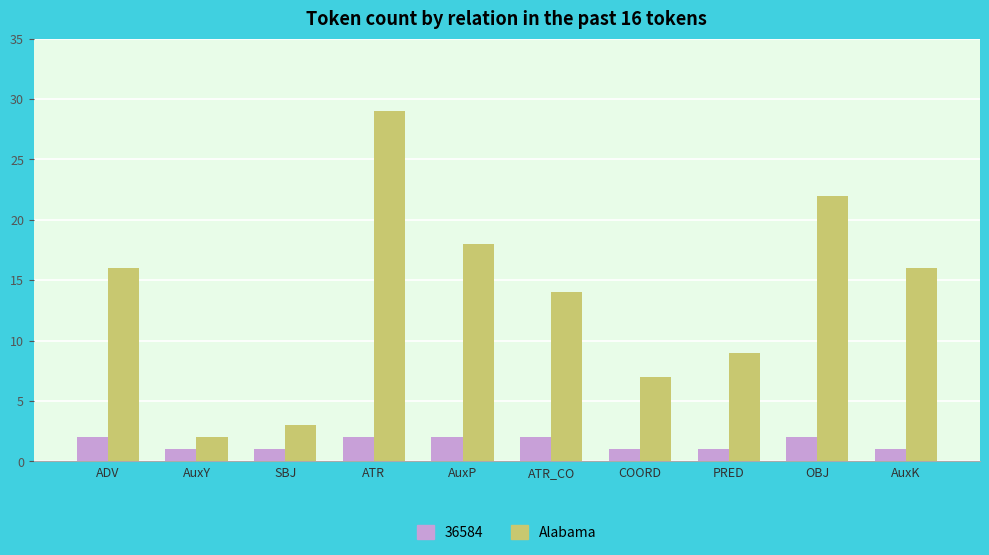

What is the sum of the Alabama values at AuxP and ATR?

47